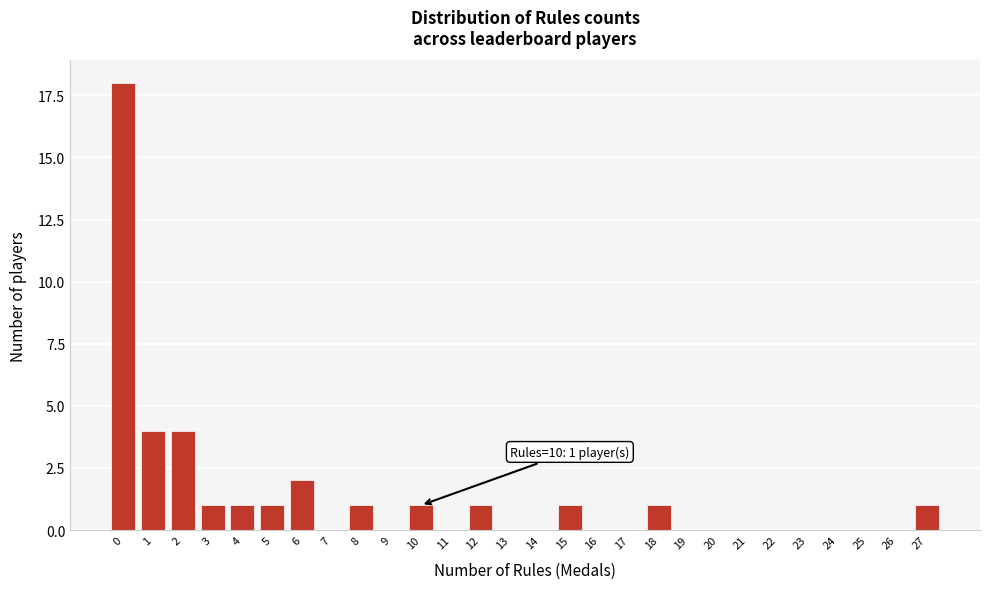

Reading left to right, extract all data points from this chart.

0=18	1=4	2=4	3=1	4=1	5=1	6=2	7=0	8=1	9=0	10=1	11=0	12=1	13=0	14=0	15=1	16=0	17=0	18=1	19=0	20=0	21=0	22=0	23=0	24=0	25=0	26=0	27=1